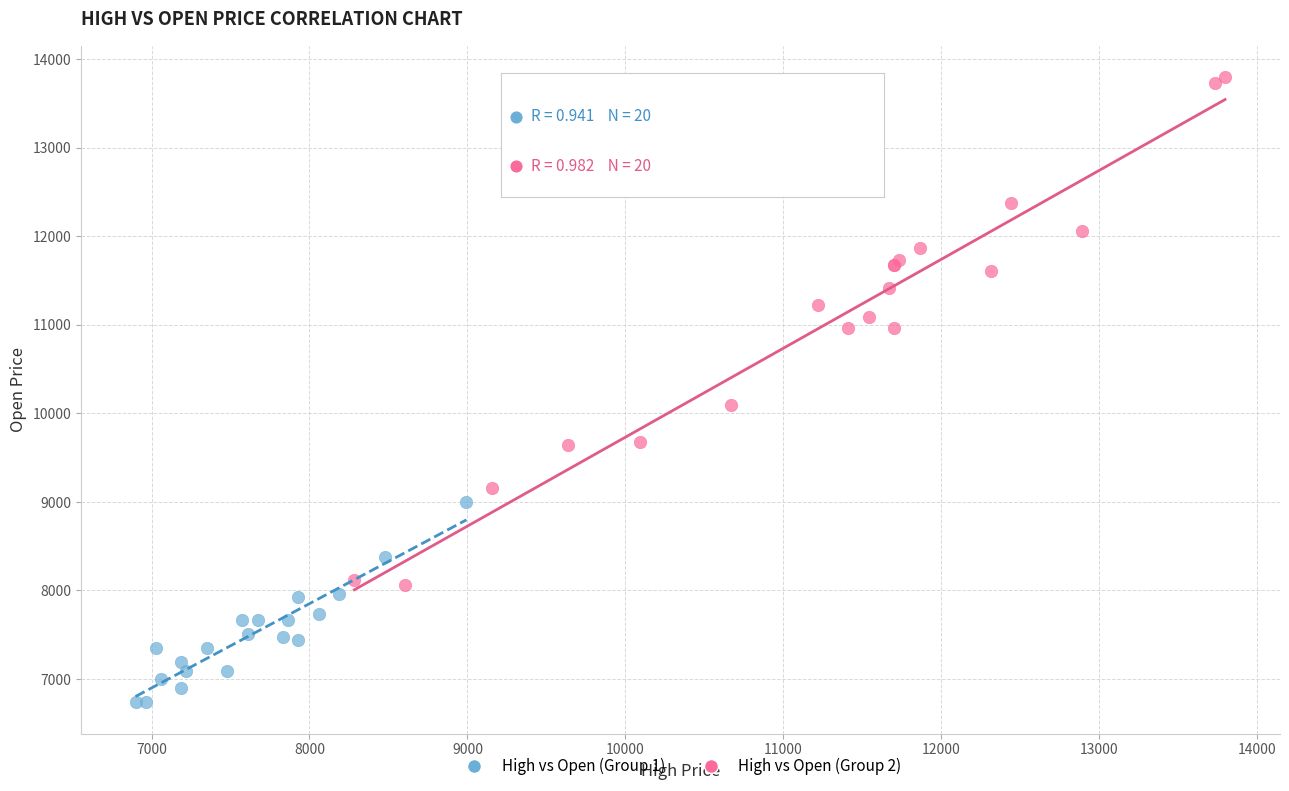

Which series contains the lowest Y value?

High vs Open (Group 1)